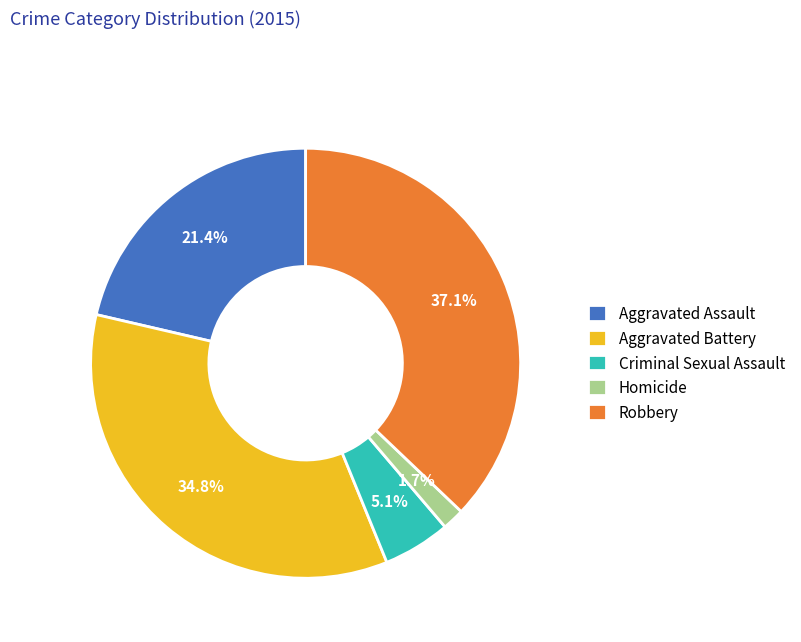

Does Robbery represent more than half of the total?

No